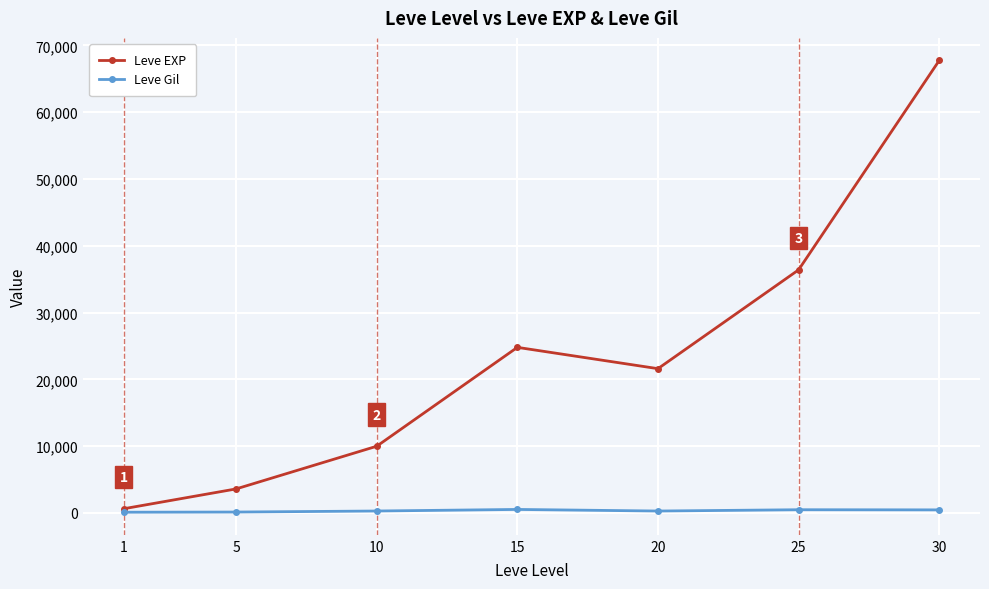

Between 10 and 20, which series saw the biggest shift?

Leve EXP